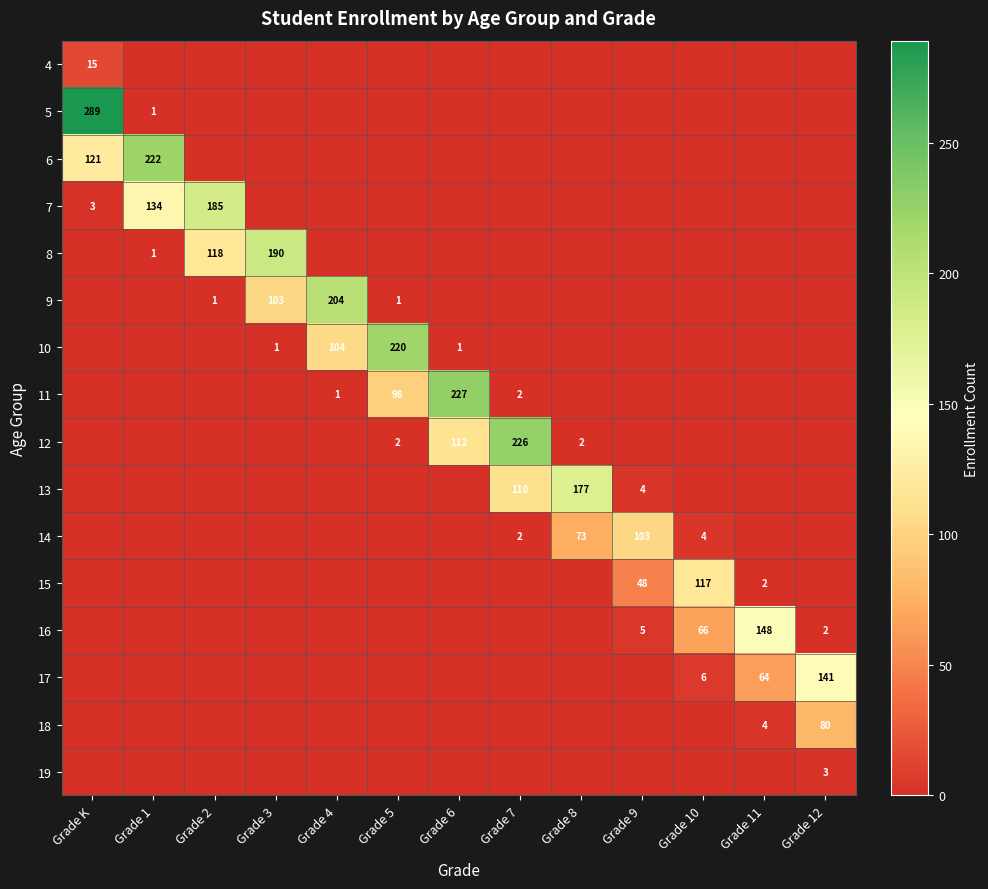

Which has a higher value, Grade 10 or Grade 1?

Grade 10